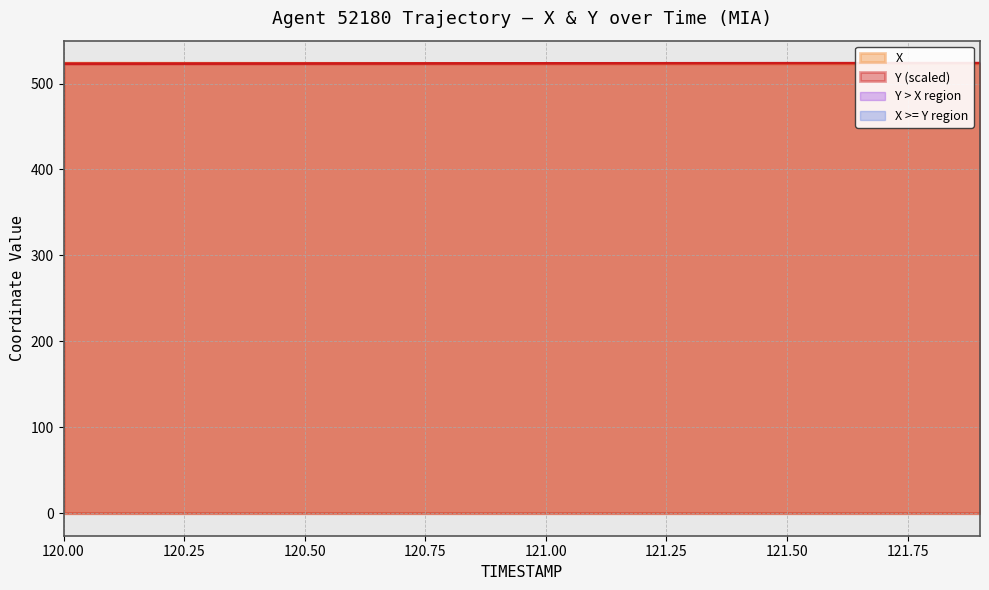

List the series in order of their overall mean, lowest first.

Y, X